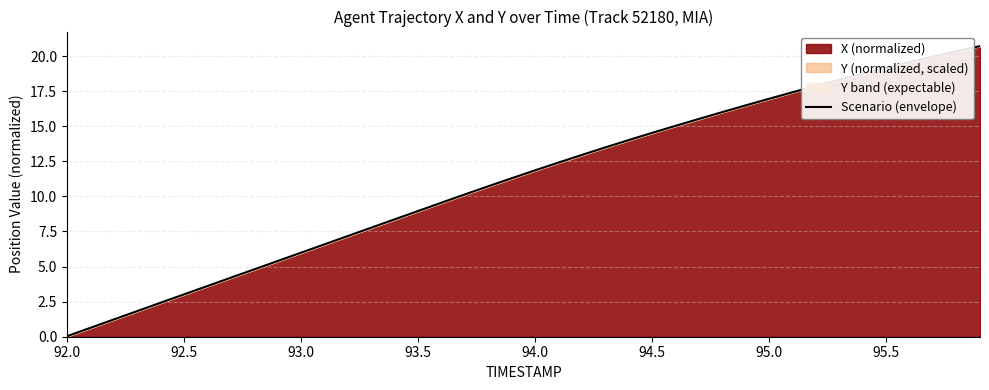

What is the value of the 12th point from the left?

6.6